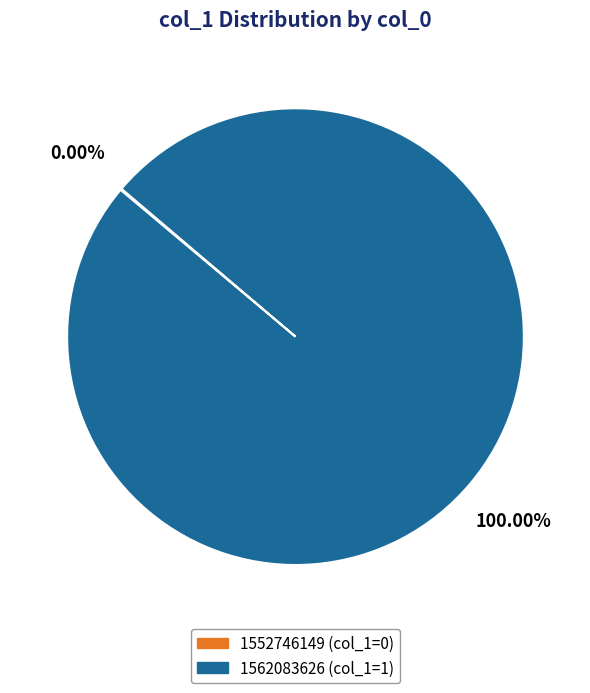

What percentage is the 1562083626 slice, to the nearest percent?

100%